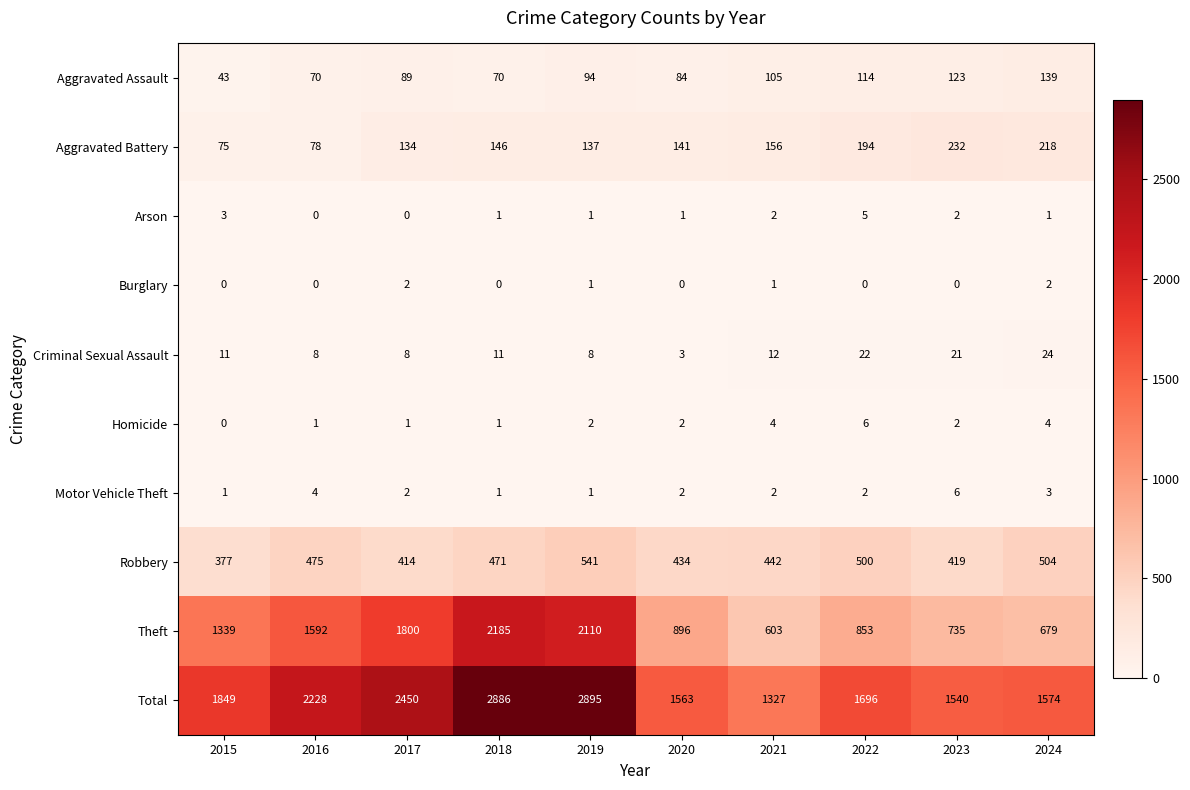

At which category is the sum across all series the highest?

2019